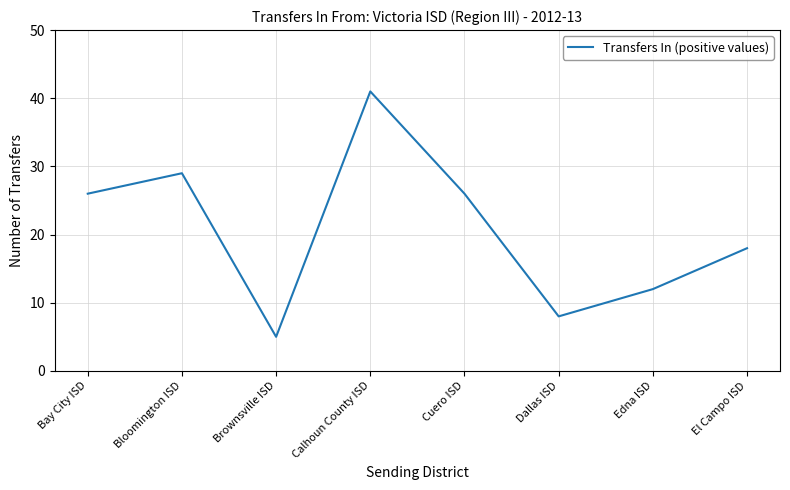

Does the chart have visible grid lines?

Yes